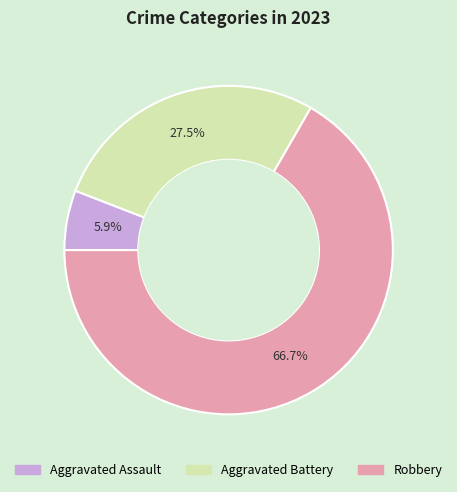

Count the number of slices in the pie.

3